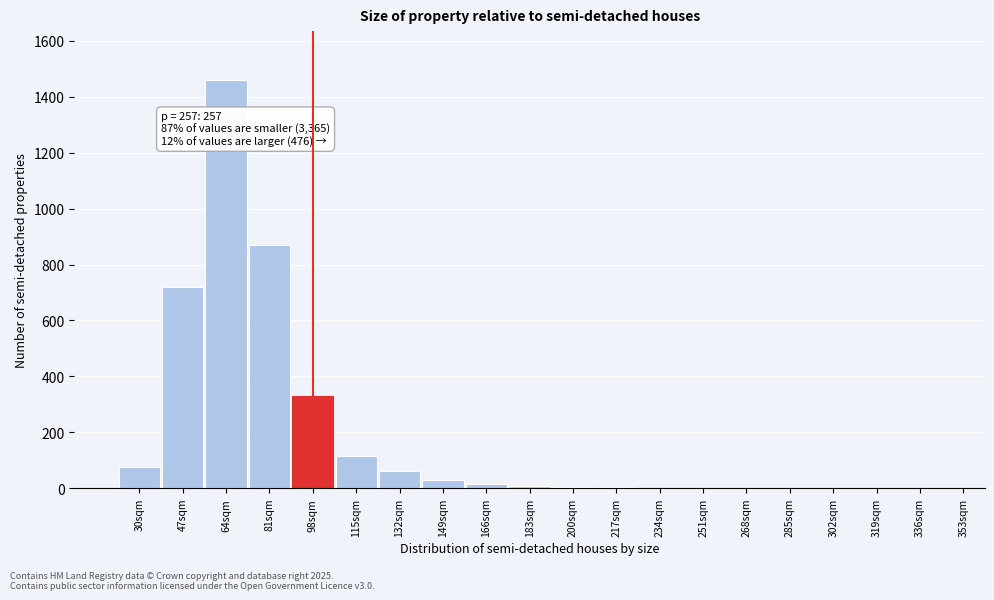

The chart shows a value of 422 at 81sqm. True or false?

False